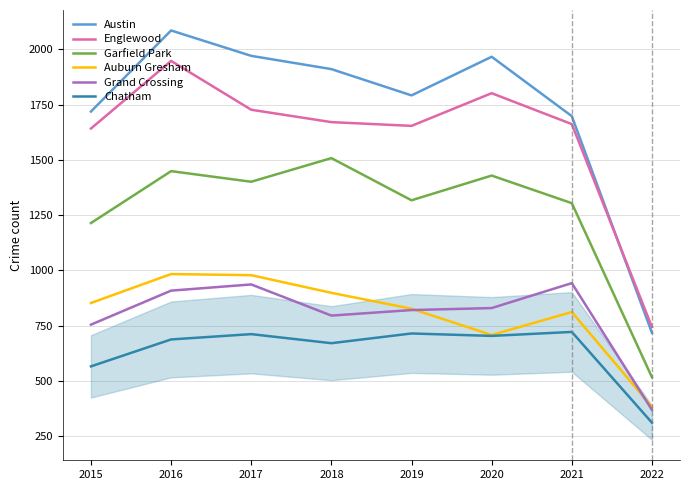

At which category is the sum across all series the highest?

2016